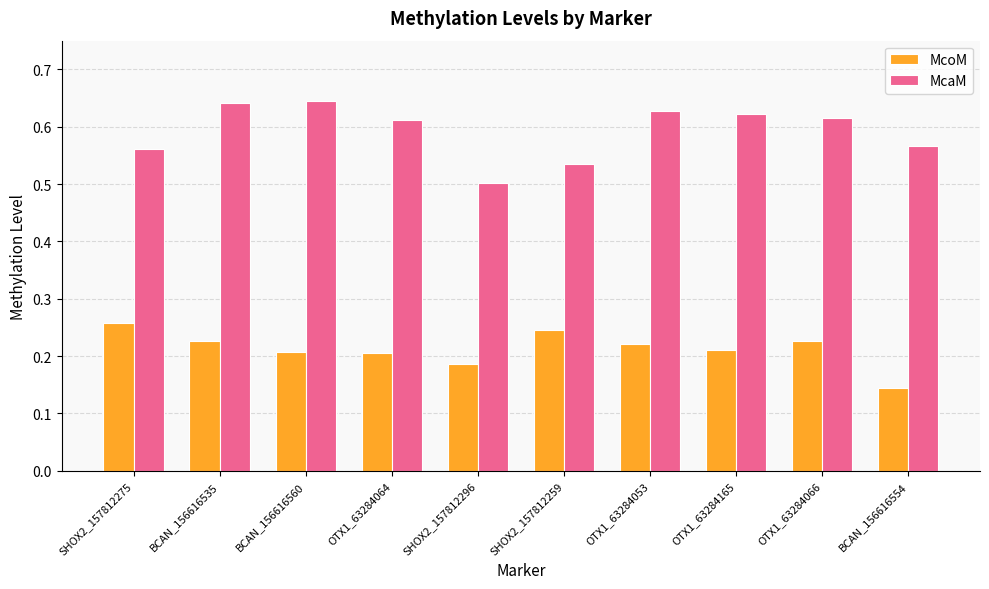

List the series in order of their peak value, lowest first.

McoM, McaM